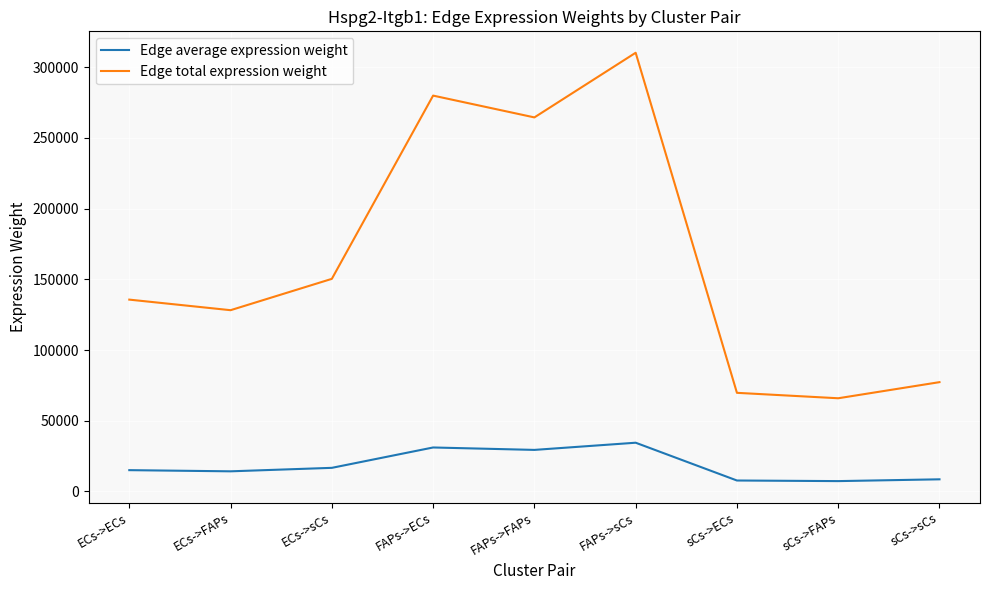

List the series in order of their overall mean, lowest first.

Edge average expression weight, Edge total expression weight